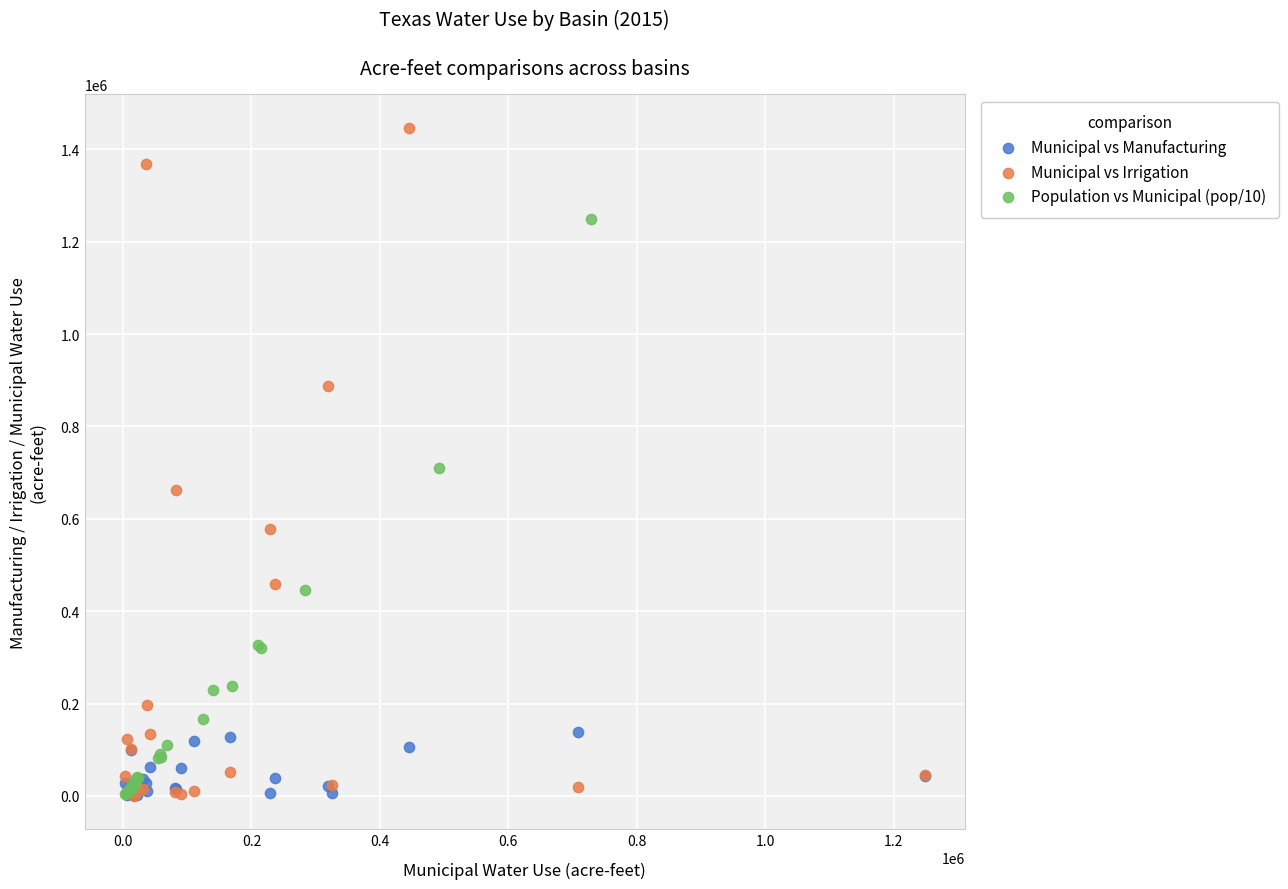

What are all the series names shown in the legend?

Municipal vs Manufacturing, Municipal vs Irrigation, Population vs Municipal (pop/10)